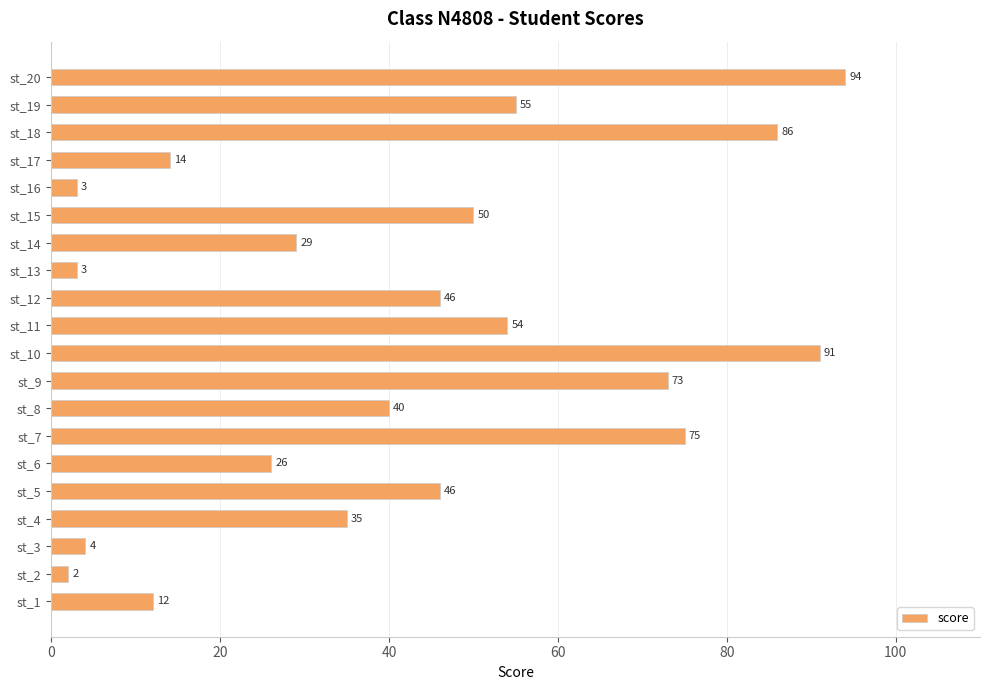

What is the difference between the maximum and minimum values?

92